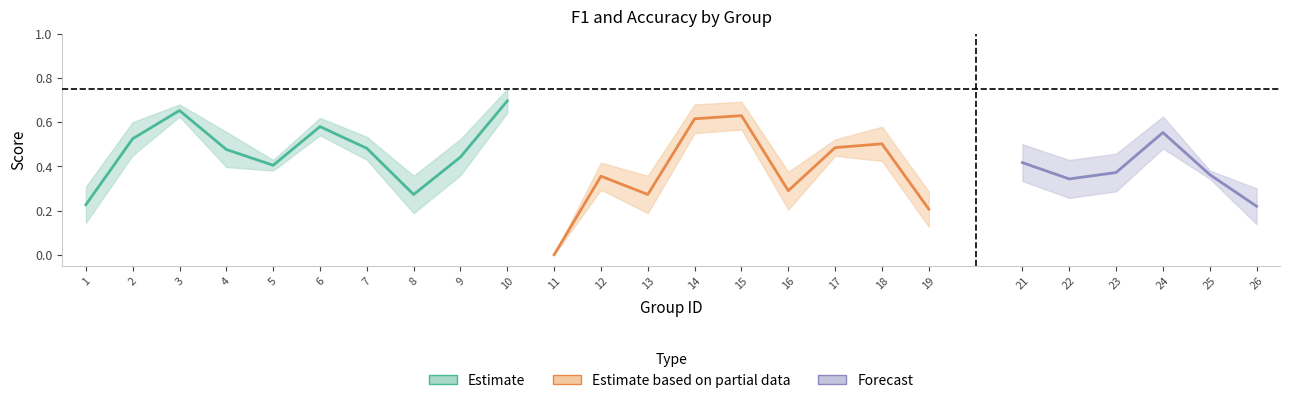

The accuracy series shows 0.7 at 7. True or false?

False